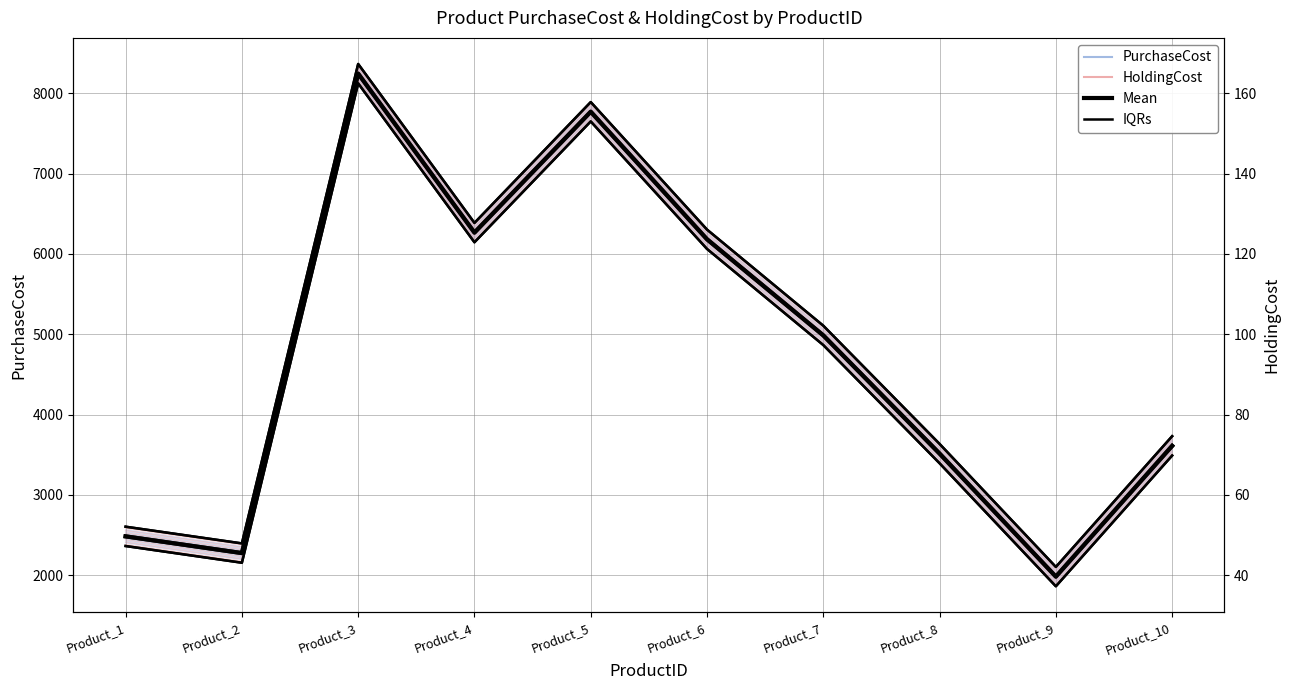

Reading left to right, extract all data points from this chart.

PurchaseCost (Mean): 2485.0	2277.0	8243.0	6265.0	7769.0	6182.0	4986.0	3515.0	1984.0	3611.0
PurchaseCost IQRs: 2605.0	2397.0	8363.0	6385.0	7889.0	6302.0	5106.0	3635.0	2104.0	3731.0
HoldingCost (Mean): 49.7	45.5	164.9	125.3	155.4	123.6	99.7	70.3	39.7	72.2
HoldingCost IQRs: 52.1	47.9	167.3	127.7	157.8	126.0	102.1	72.7	42.1	74.6